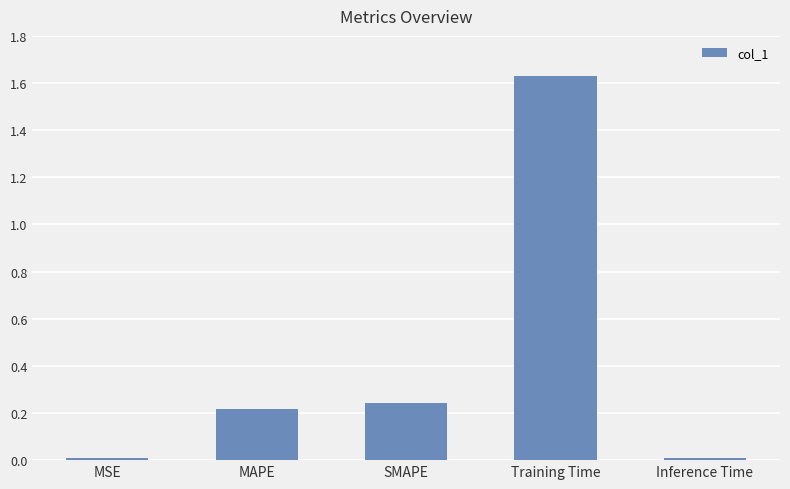

What position from the right is MAPE?

4